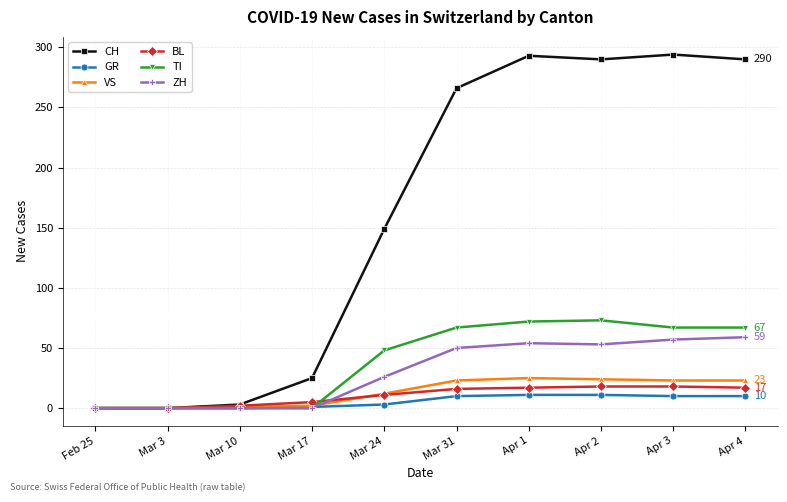

Rank the series by their maximum value, from lowest to highest.

GR, BL, VS, ZH, TI, CH